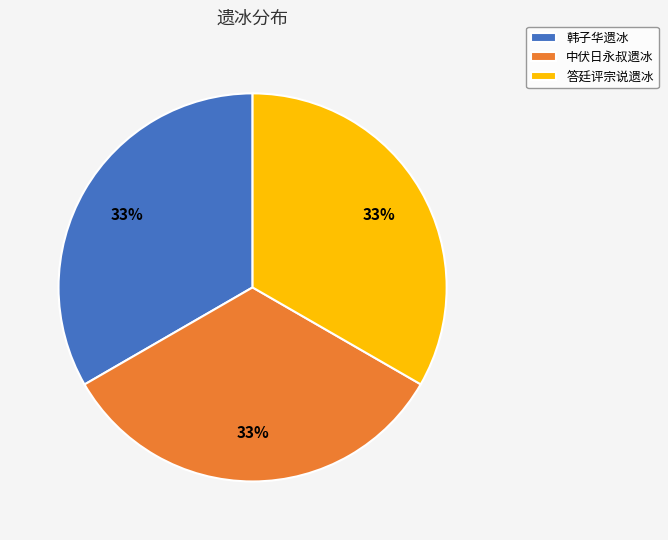

To the nearest percent, what is the combined percentage of 韩子华遗冰 and 中伏日永叔遗冰?

67%